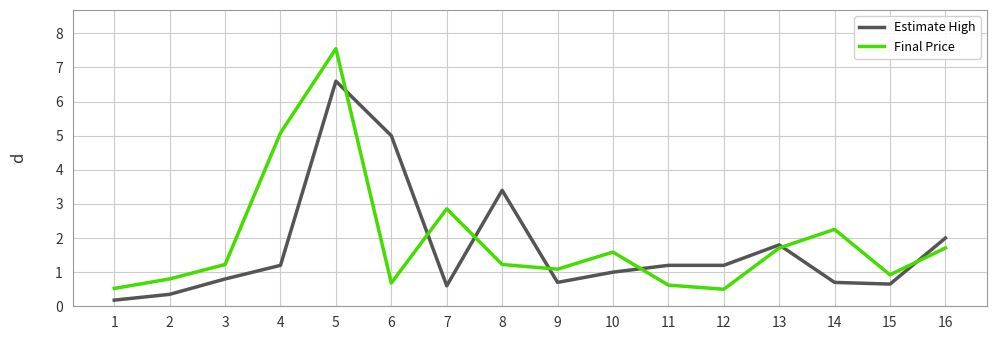

Is the value of Final Price at 15 greater than the value of Estimate High at 6?

No